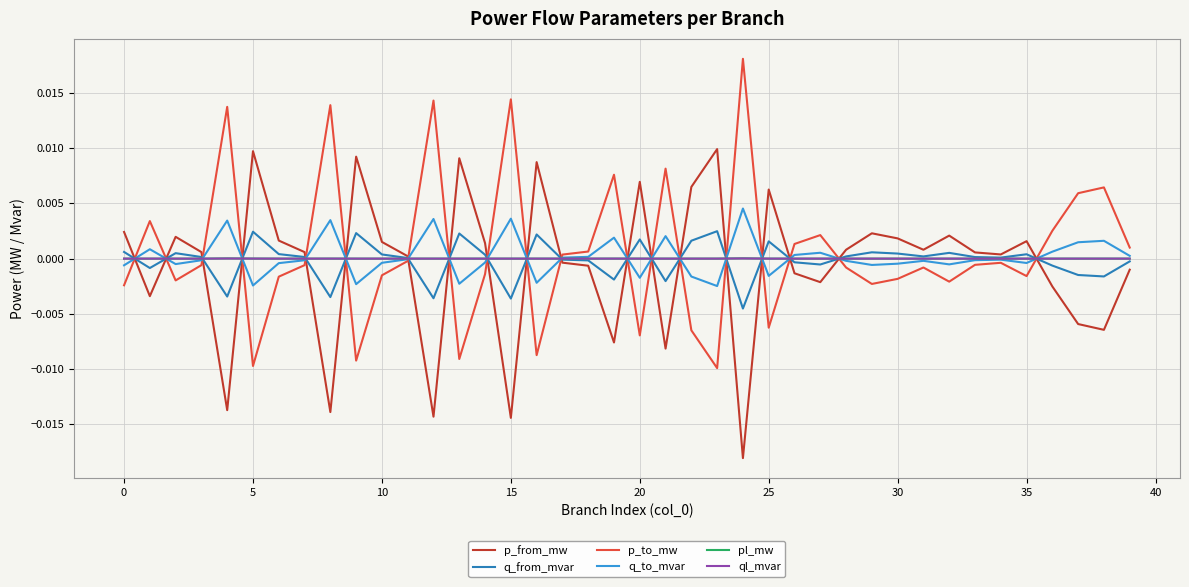

Does the chart have visible grid lines?

Yes